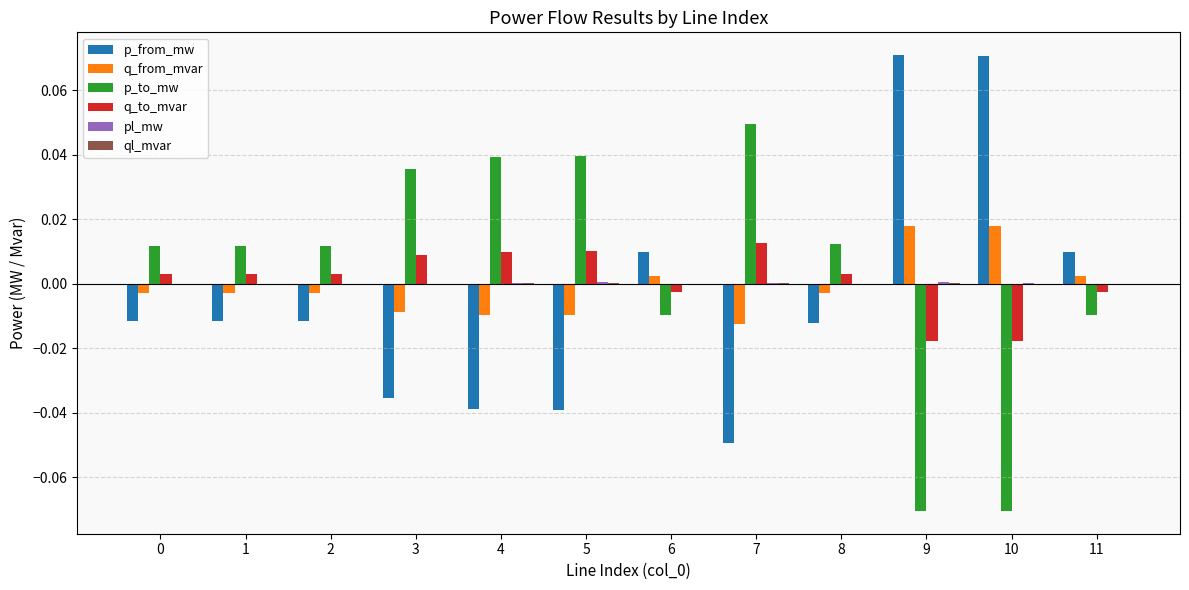

True or false: p_from_mw has a value of -0.0 at 2.

True